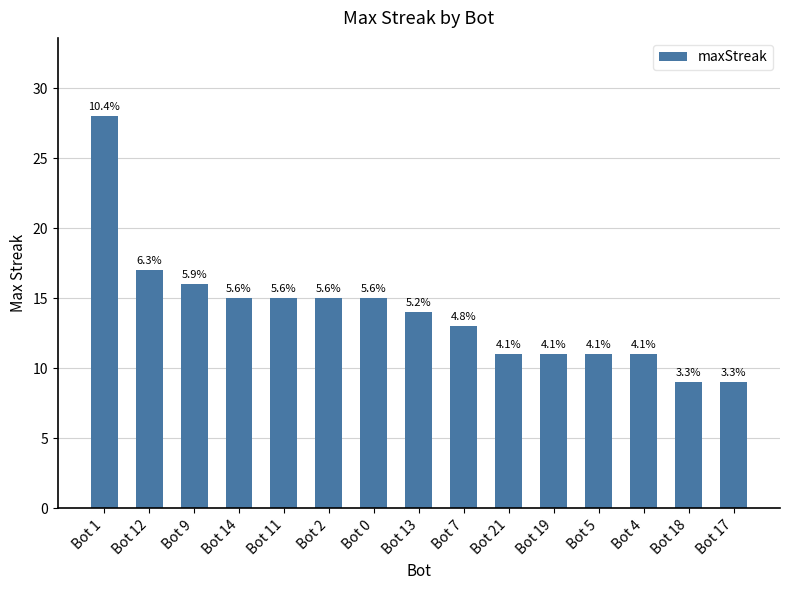

How many bars are there in total?

15